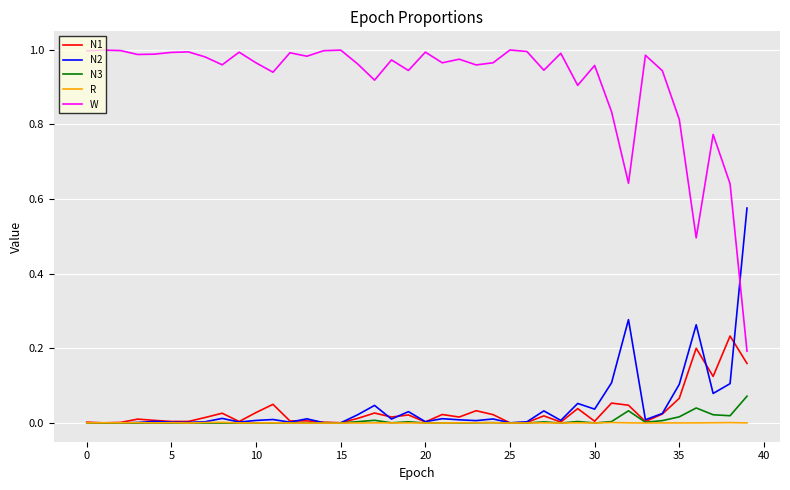

Which series has the largest total across all categories?

W